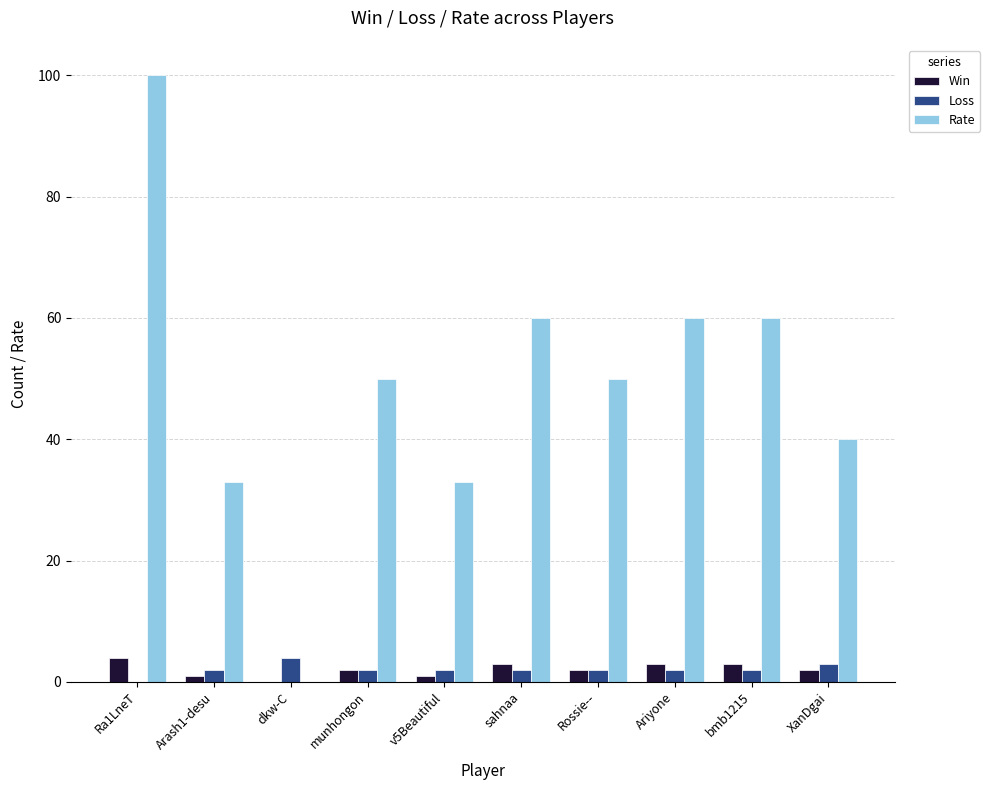

How many data points does each series have?

10